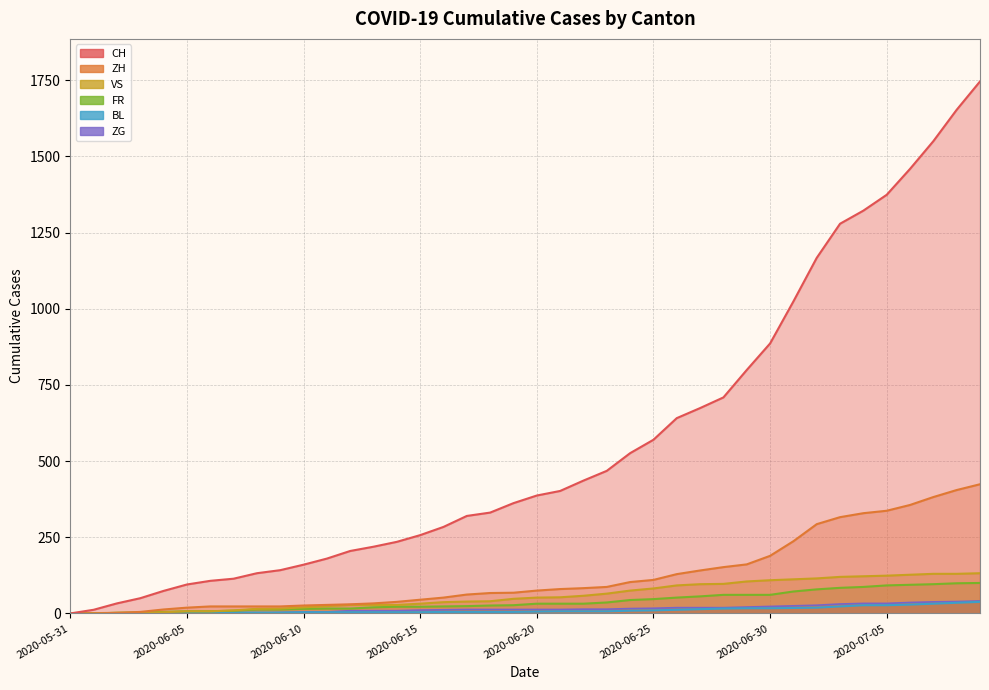

What value does the BL series have at 2020-06-22?

7